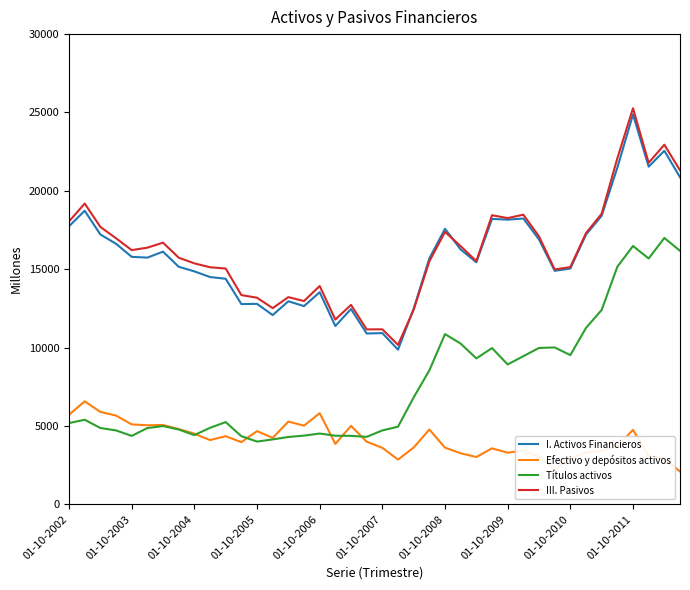

Which series has the widest spread of values?

III. Pasivos